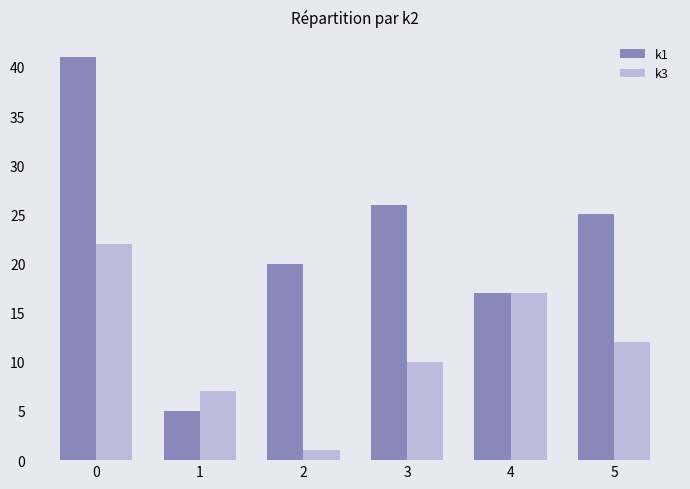

How many bars are there in each group?

2